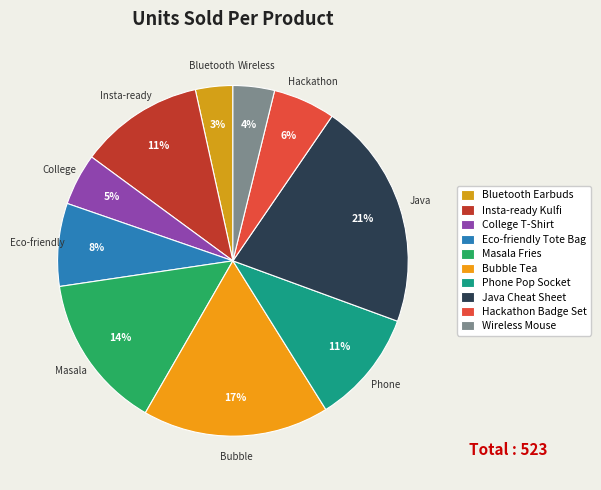

To the nearest percent, what percentage of the pie is Masala Fries?

14%